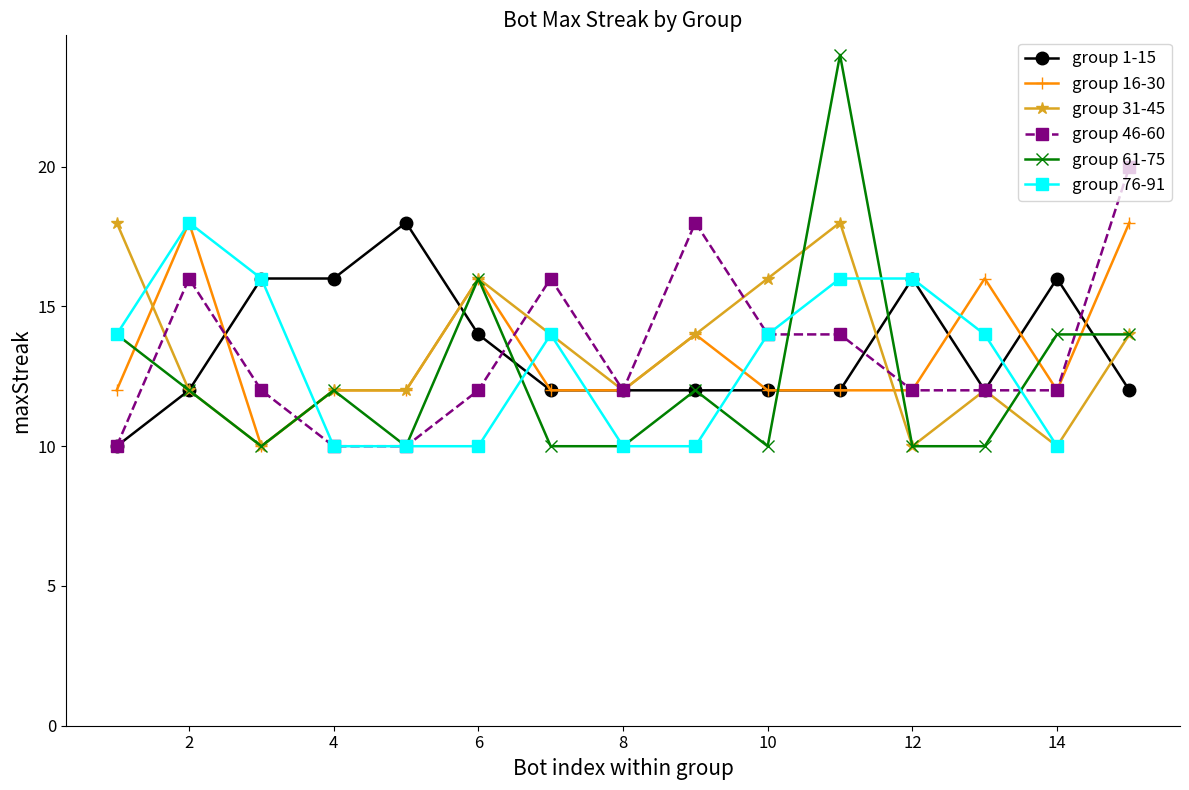

What value does the group 61-75 series have at 2?

12